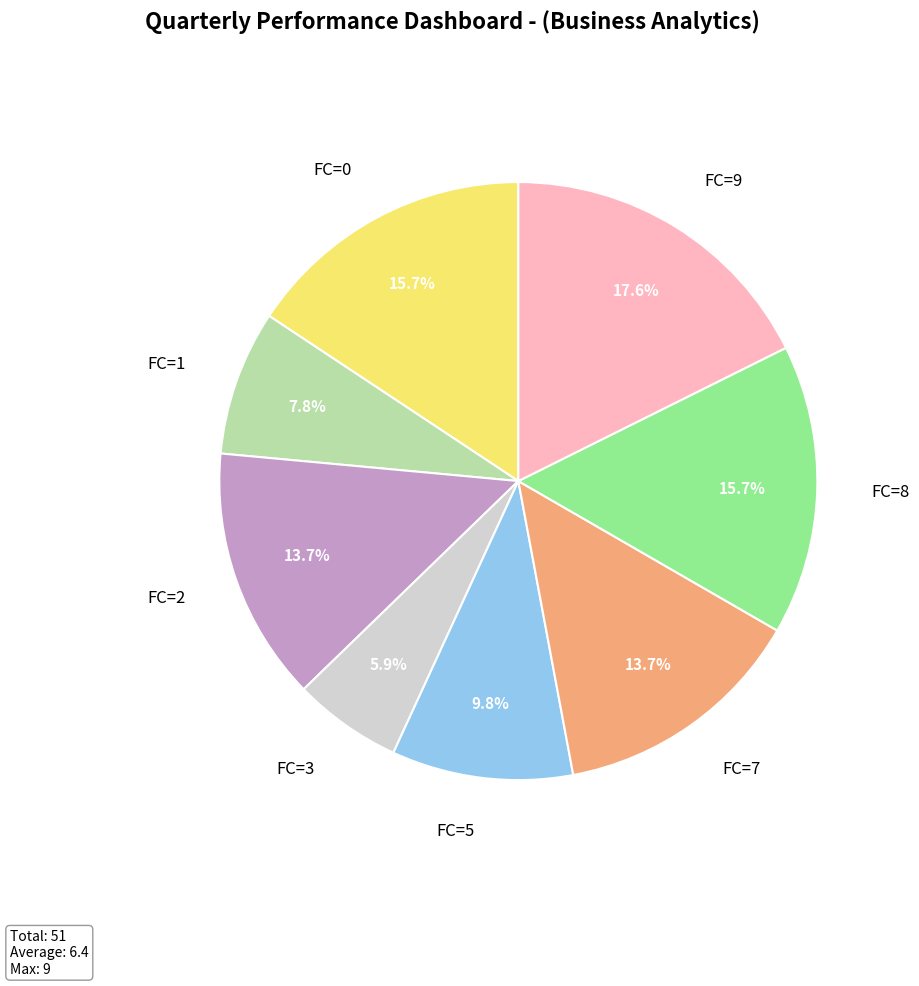

True or false: FC=7 accounts for 2% of the total.

False